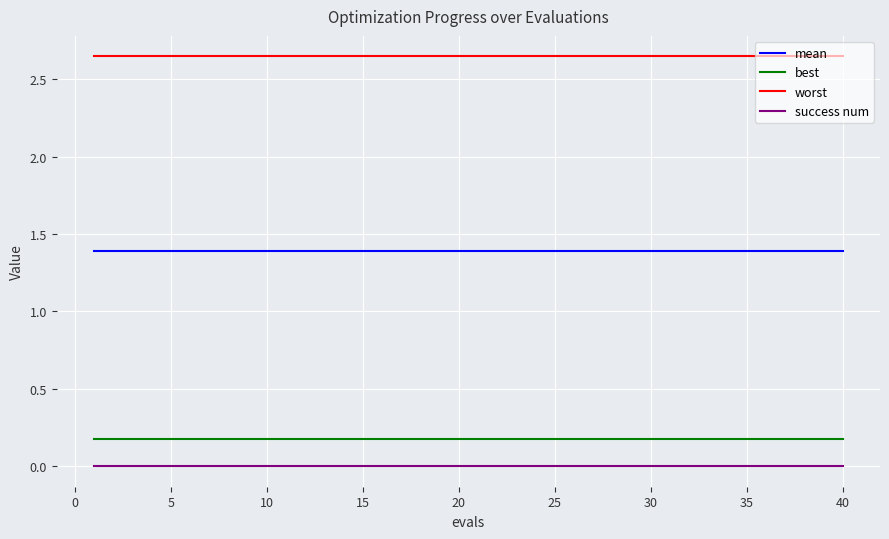

List the series in order of their peak value, lowest first.

success num, best, mean, worst